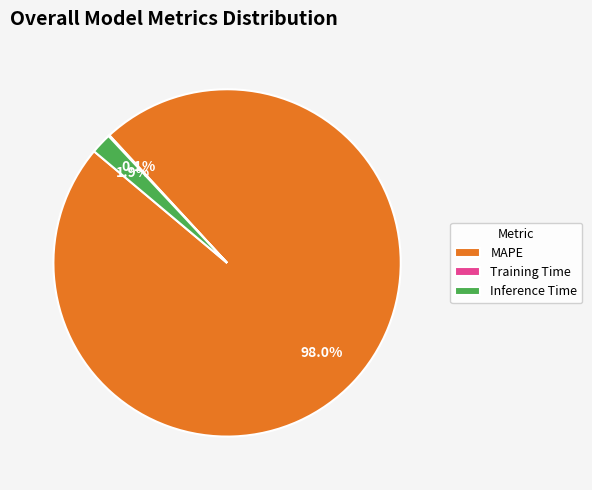

What percentage is the Inference Time slice, to the nearest percent?

2%